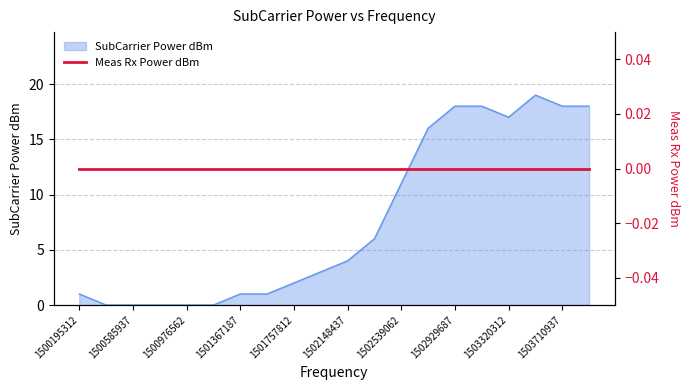

What is the difference between the values at 1502734375 and 1503125000?

2